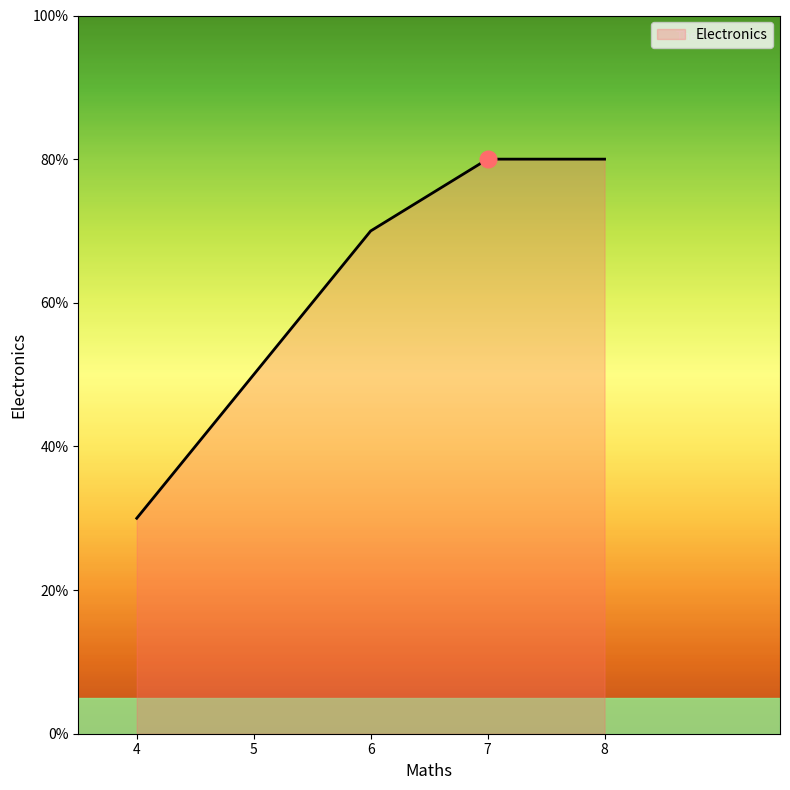

Which label corresponds to the smallest value in the chart?

4